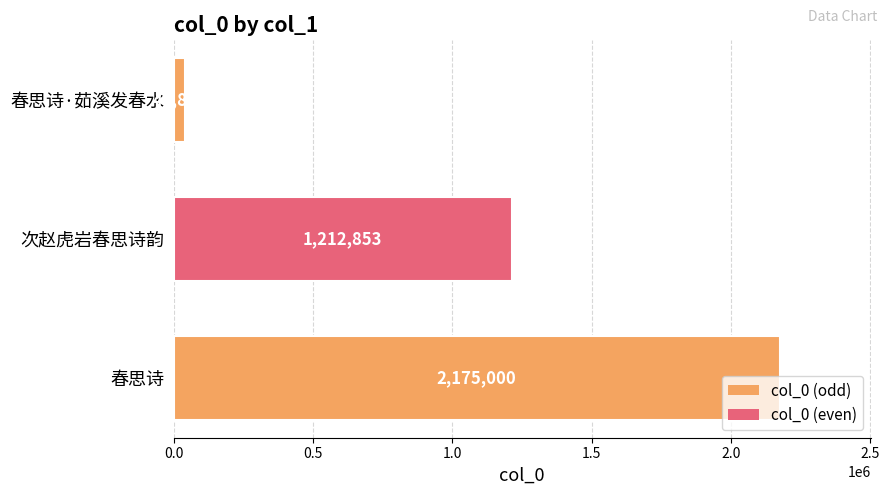

Count the values in the range 40808 to 2175000.

3